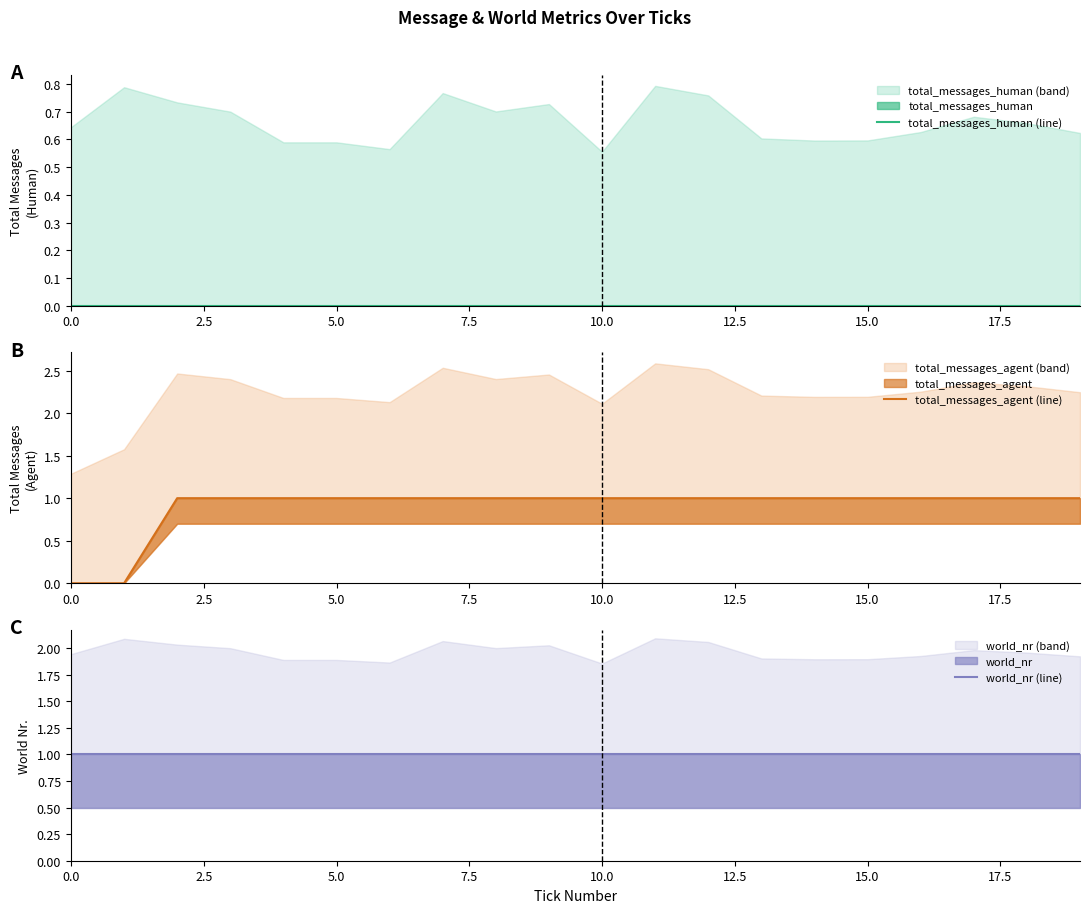

Reading left to right, list all the values displayed in this chart.

total_messages_human (line): 0	0	0	0	0	0	0	0	0	0	0	0	0	0	0	0	0	0	0	0
total_messages_agent (line): 0	0	1	1	1	1	1	1	1	1	1	1	1	1	1	1	1	1	1	1
world_nr (line): 1	1	1	1	1	1	1	1	1	1	1	1	1	1	1	1	1	1	1	1